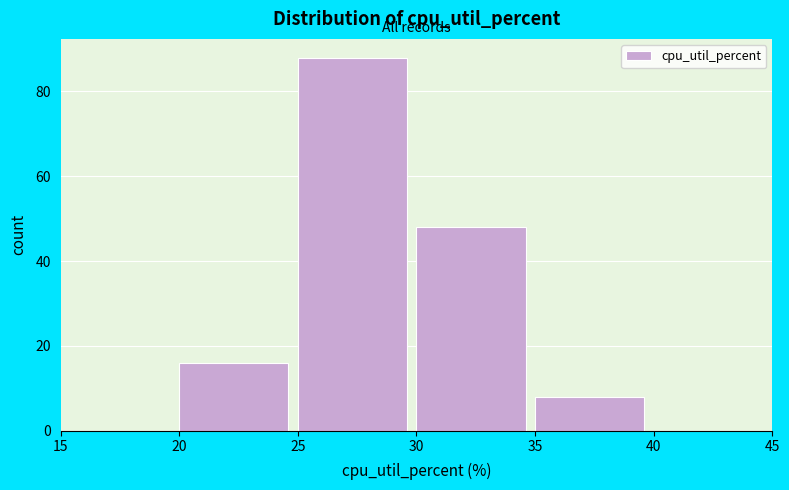

Reading left to right, list every bar in this chart as the range it spans on the x-axis followed by its height. The values are not printed on the chart, so give them approximately, as read against the axis.

15 to 20: 0
20 to 25: 16
25 to 30: 88
30 to 35: 48
35 to 40: 8
40 to 45: 0